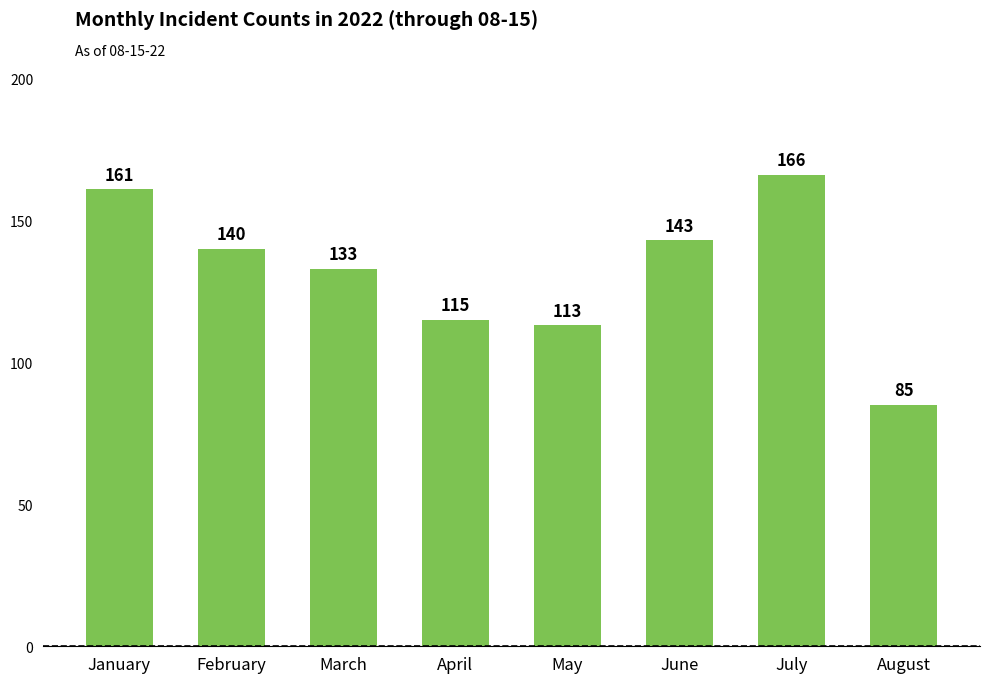

Reading left to right, list all the values displayed in this chart.

January=161	February=140	March=133	April=115	May=113	June=143	July=166	August=85